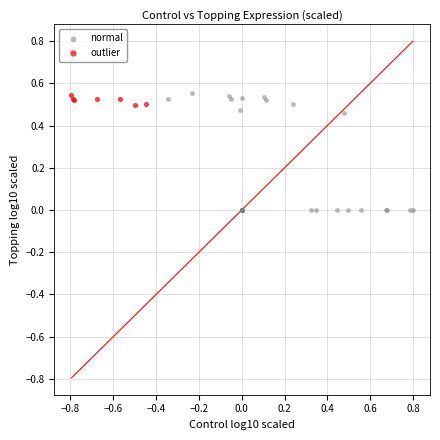

Which series contains the lowest Y value?

normal